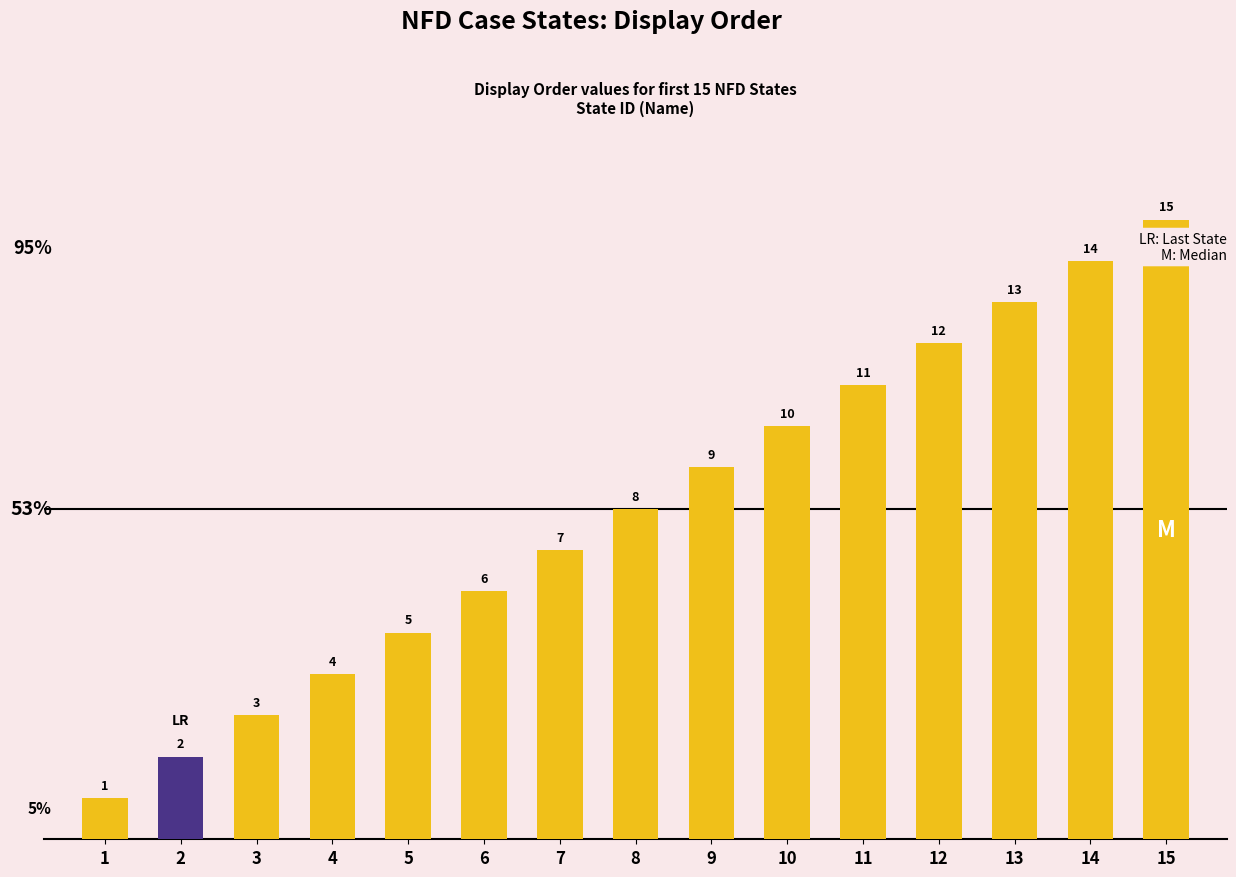

The value at 1 is 1. True or false?

True